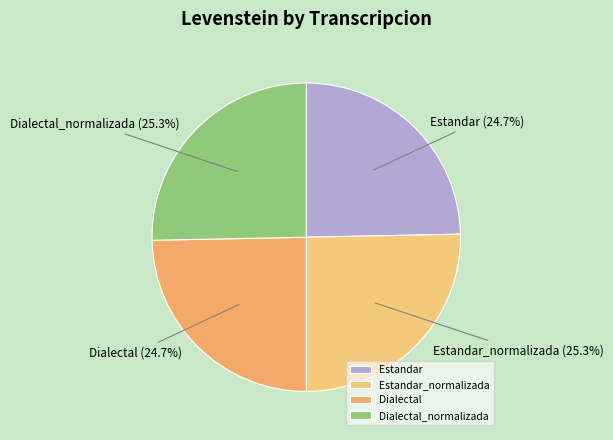

True or false: Estandar_normalizada accounts for 35% of the total.

False